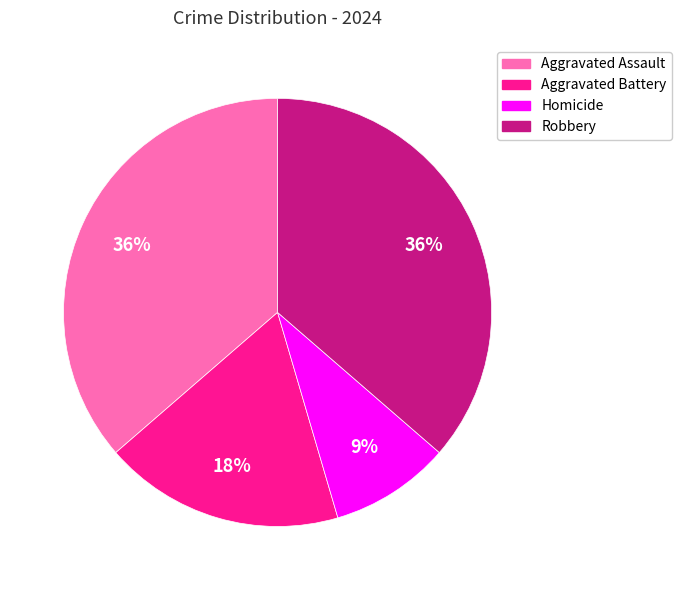

How many segments does this pie chart have?

4